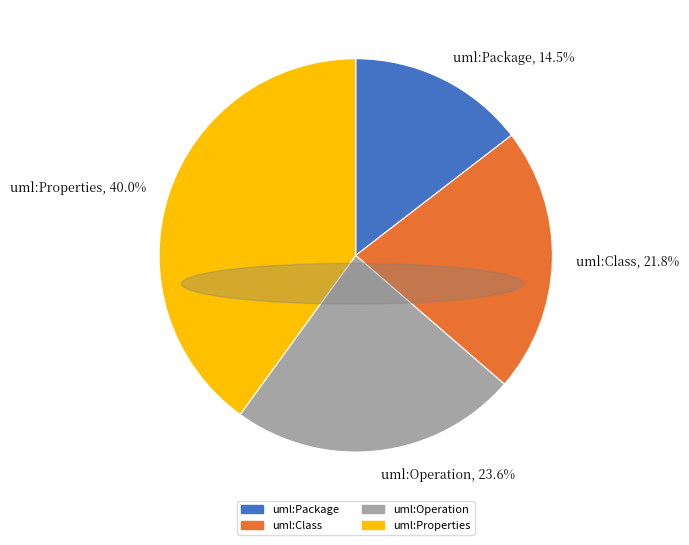

Combined, do uml:Operation, 23.6% and uml:Properties, 40.0% account for over 50%?

Yes